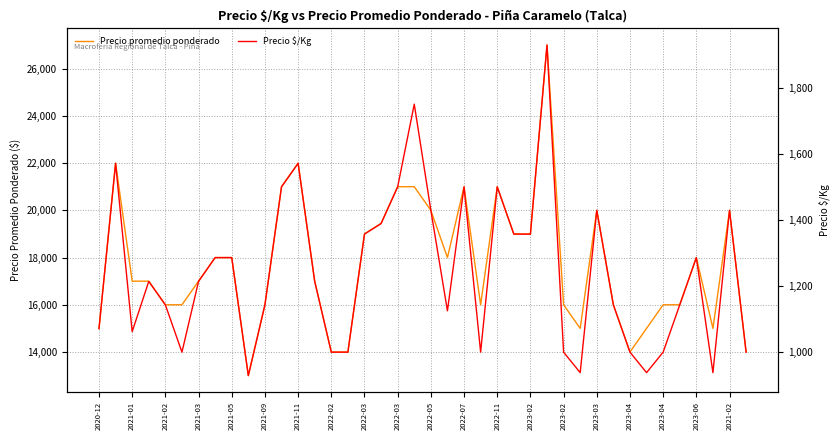

Which has a higher value, 32 or 25?

25